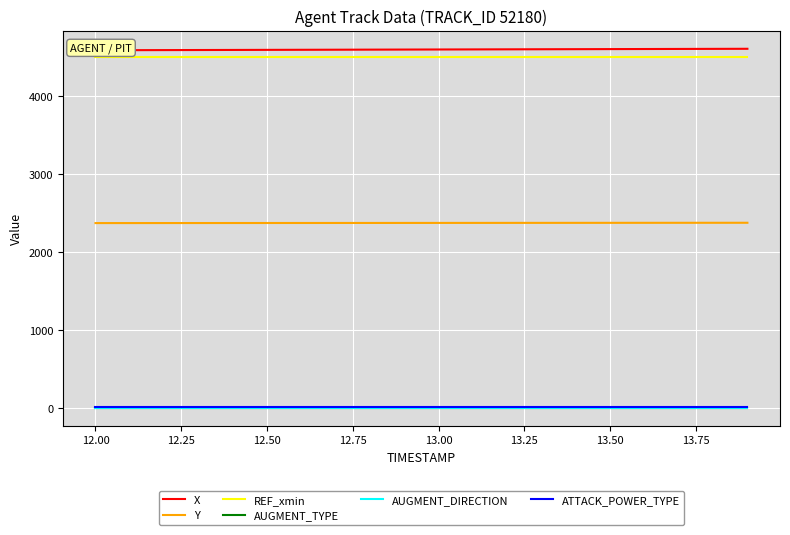

True or false: X and Y intersect in this chart.

False